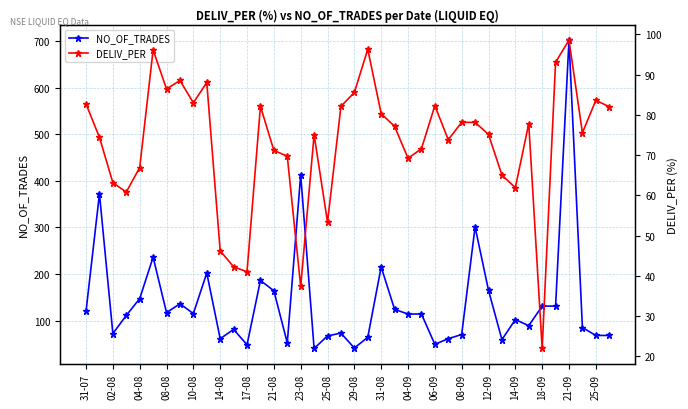

What is the lowest value of the NO_OF_TRADES series?

40